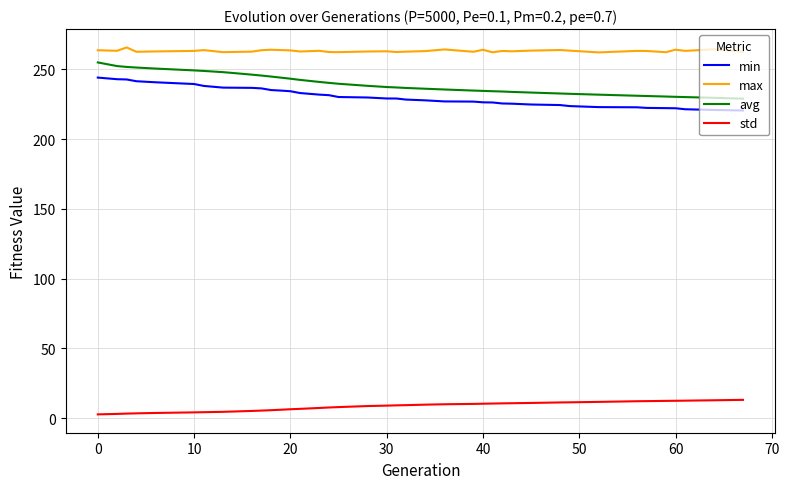

True or false: std and avg cross at least once.

False